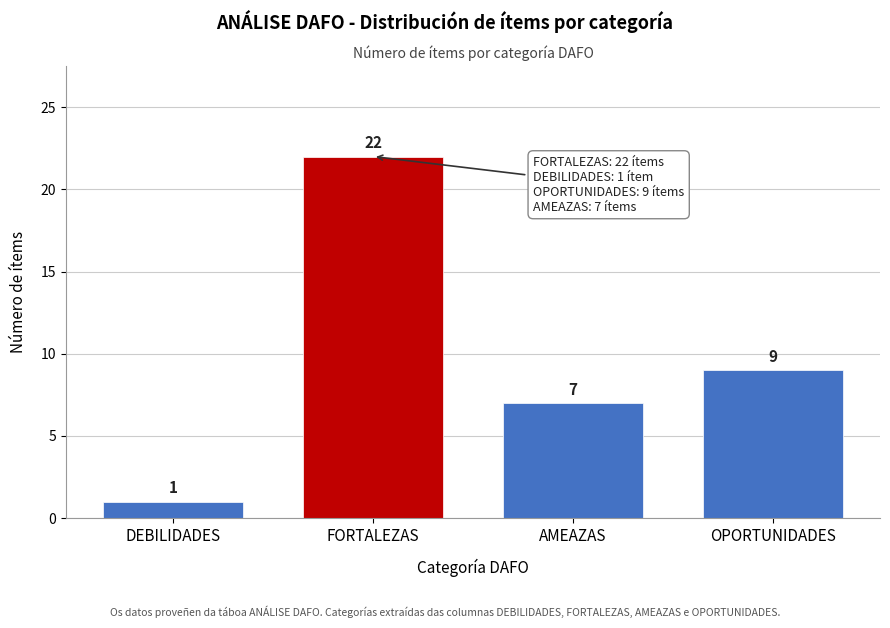

Reading left to right, what are all the values shown in this chart?

1	22	7	9